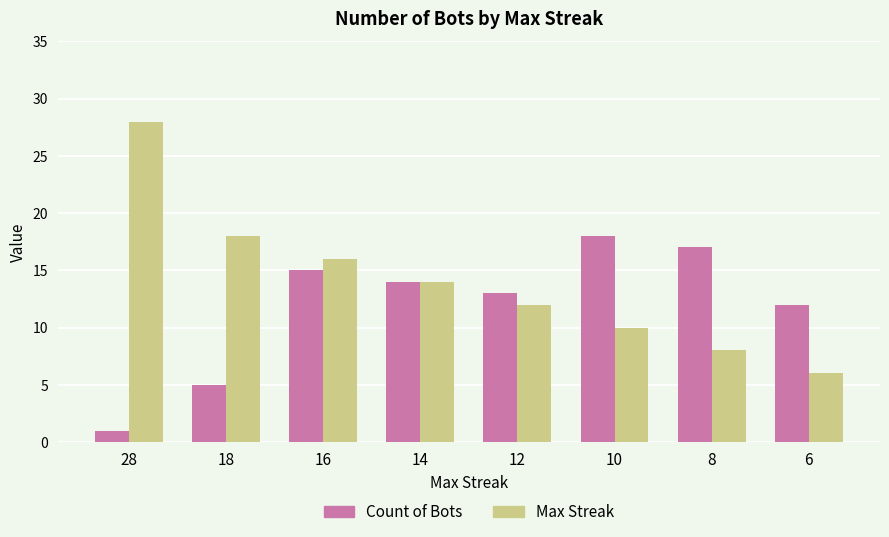

At which label does Max Streak reach its minimum?

6